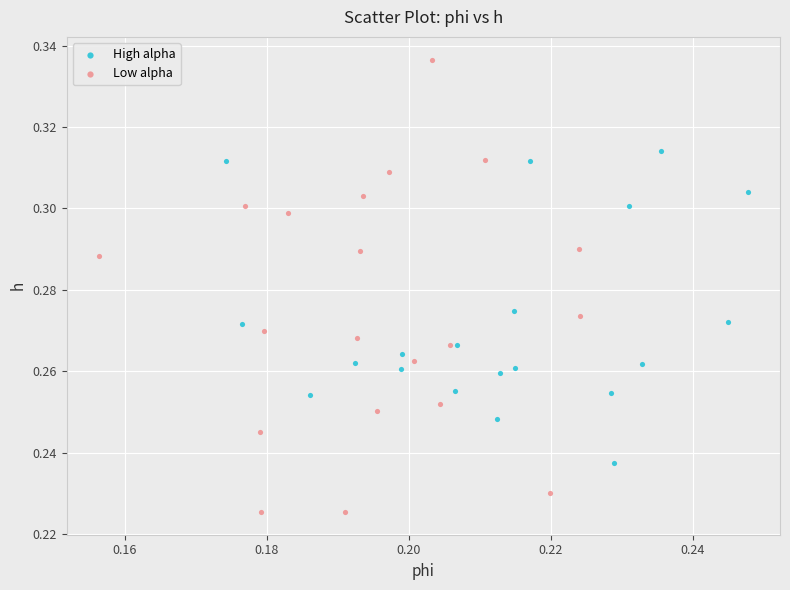

Which series reaches the minimum Y coordinate?

Low alpha